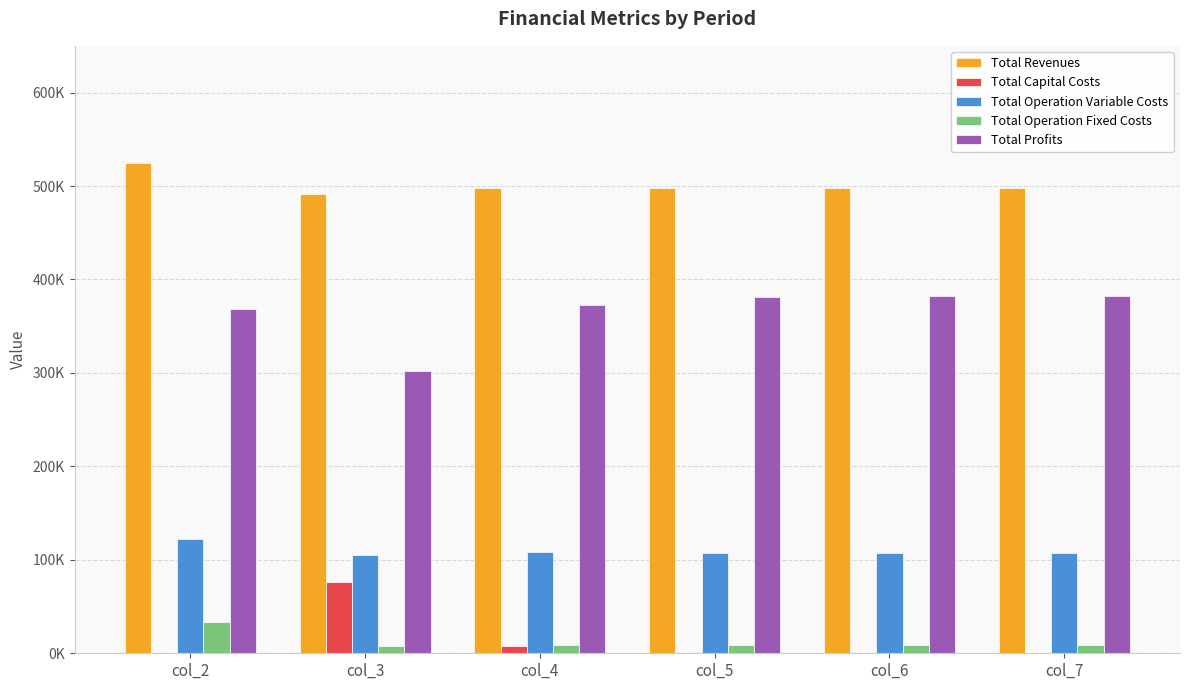

What are all the series names shown in the legend?

Total Revenues, Total Capital Costs, Total Operation Variable Costs, Total Operation Fixed Costs, Total Profits